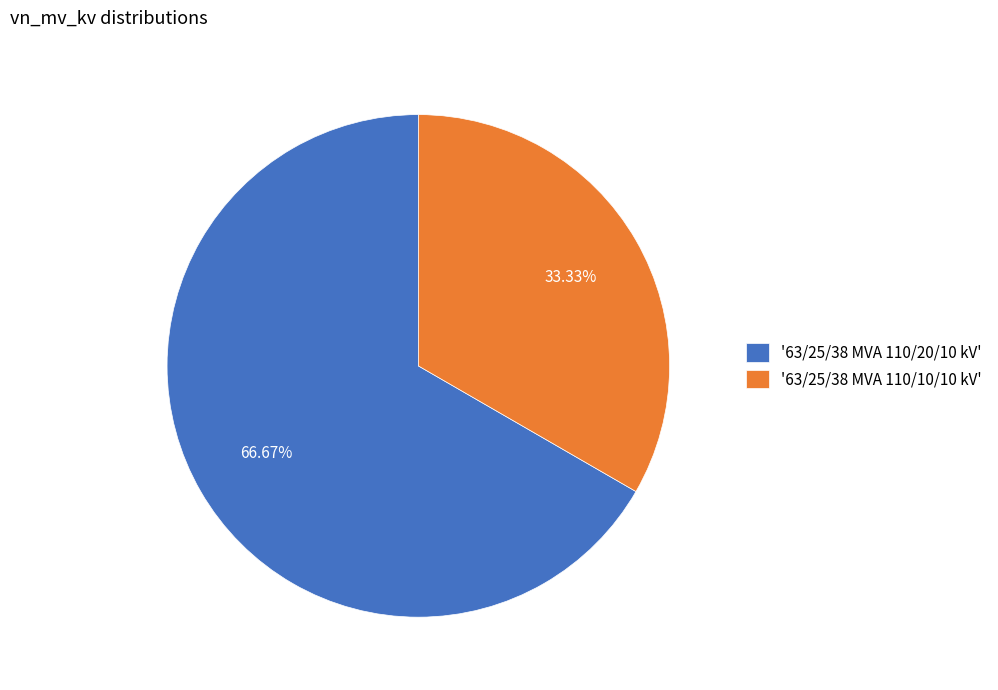

Which has a higher value, '63/25/38 MVA 110/10/10 kV' or '63/25/38 MVA 110/20/10 kV'?

'63/25/38 MVA 110/20/10 kV'